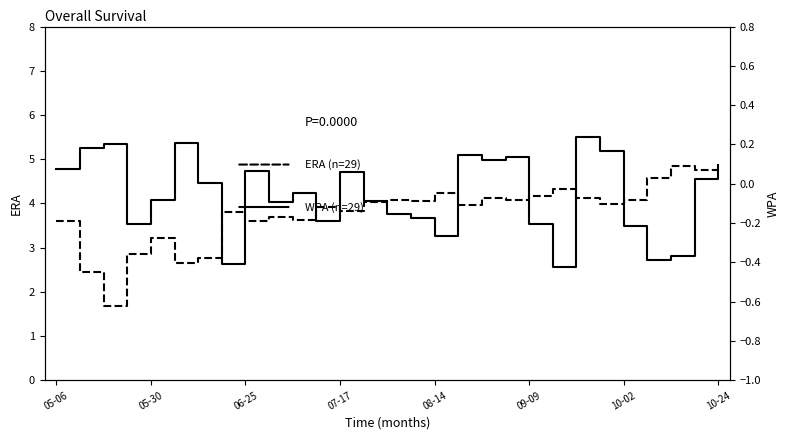

What are all the series names shown in the legend?

ERA (n=29), WPA (n=29)